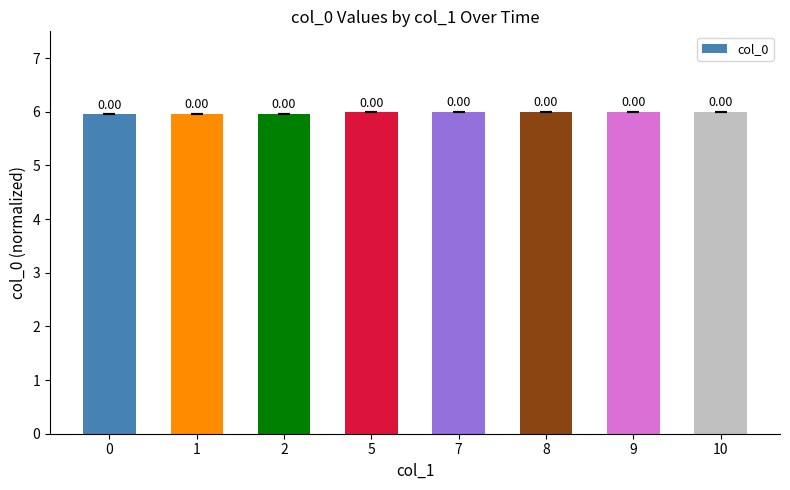

List the labels in order of value, smallest first.

0, 1, 2, 5, 7, 8, 9, 10